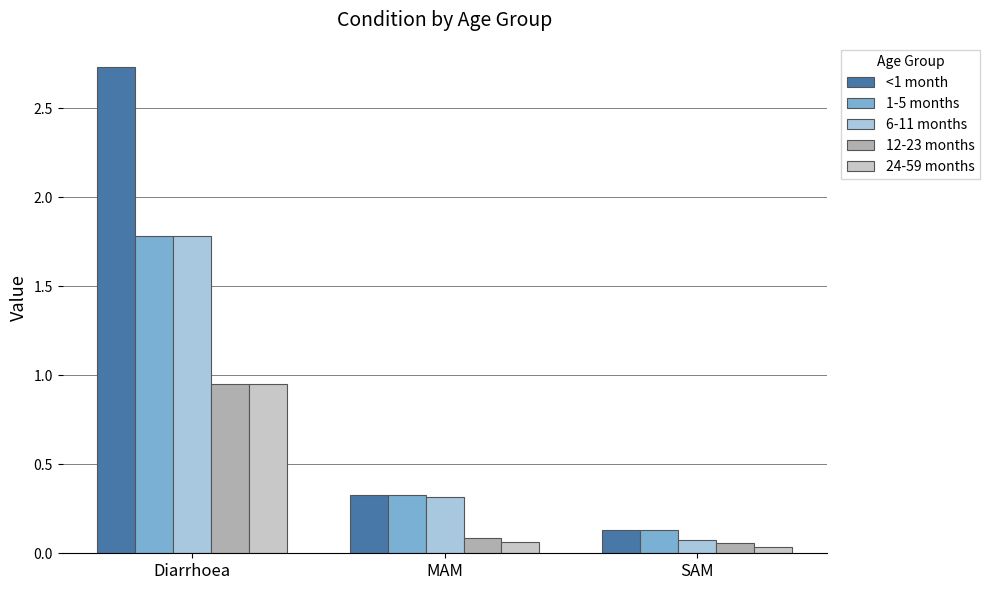

What is the sum of the 1-5 months values at MAM and SAM?

0.5